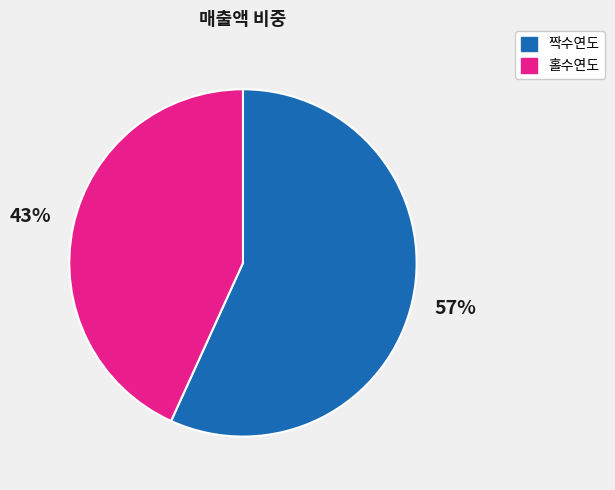

Is there a majority slice in this chart?

Yes